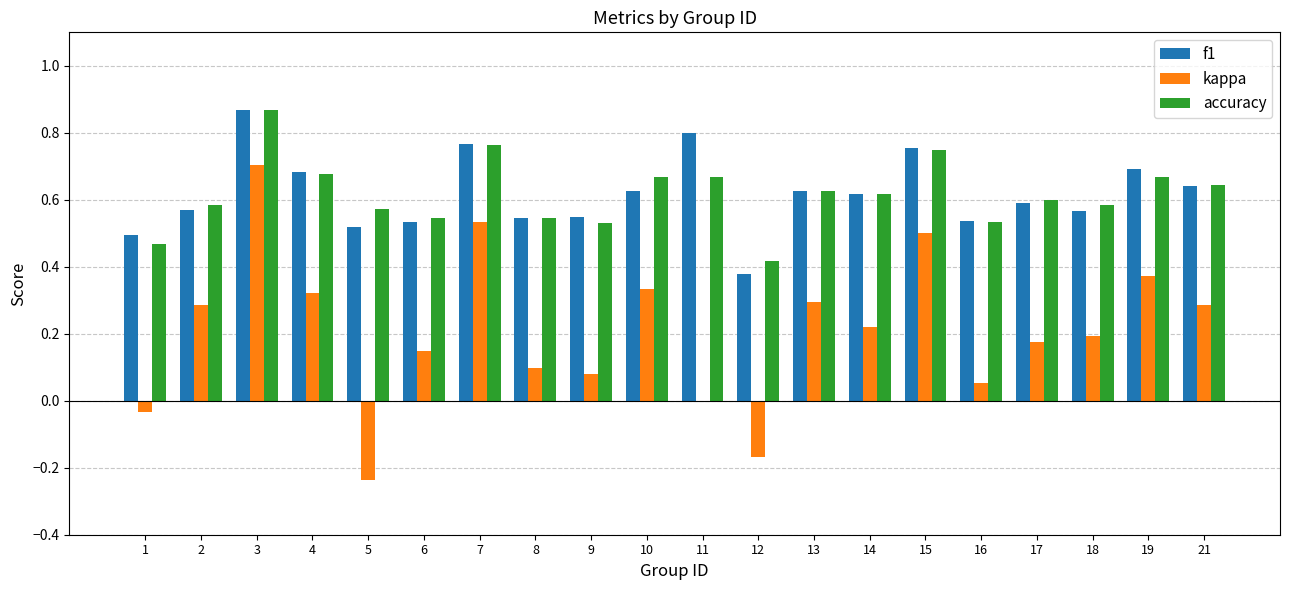

What is the sum of the accuracy values at 4 and 7?

1.4